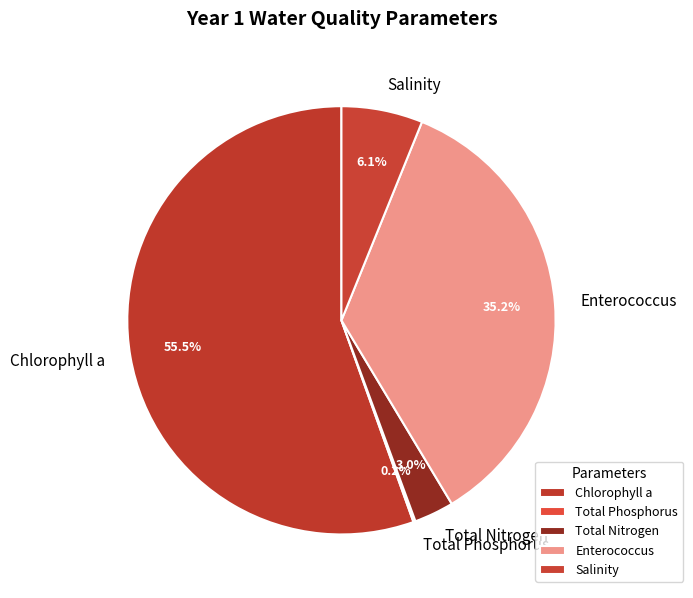

What is the total percentage of Chlorophyll a and Salinity?

61.6%